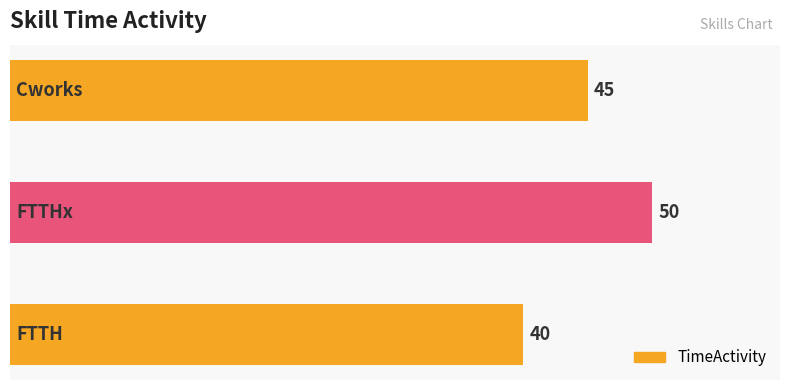

What is the difference between the maximum and second lowest values?

5